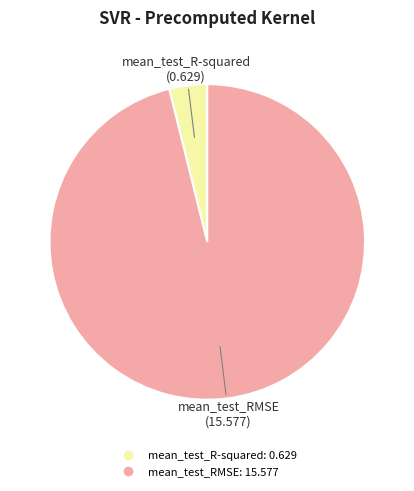

Is the sum of mean_test_RMSE and mean_test_R-squared greater than half?

Yes